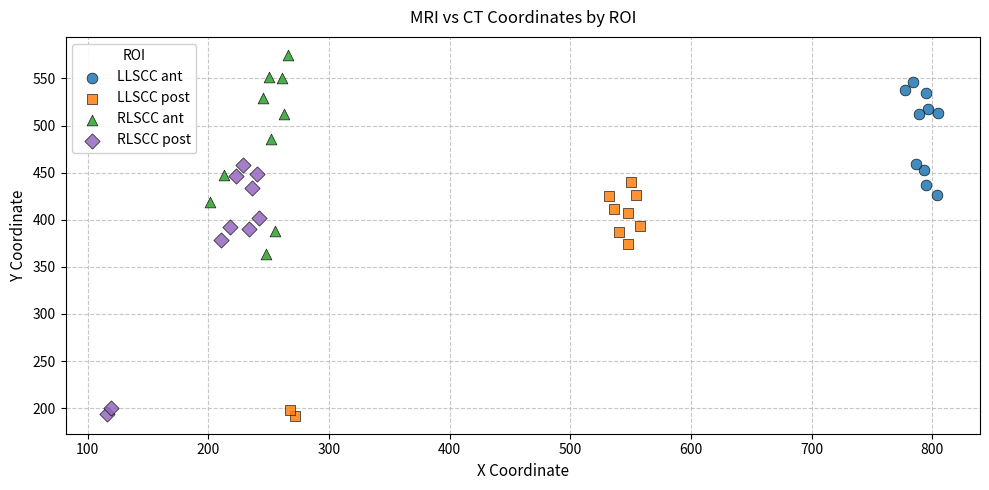

Which series has the widest spread of Y values?

RLSCC post